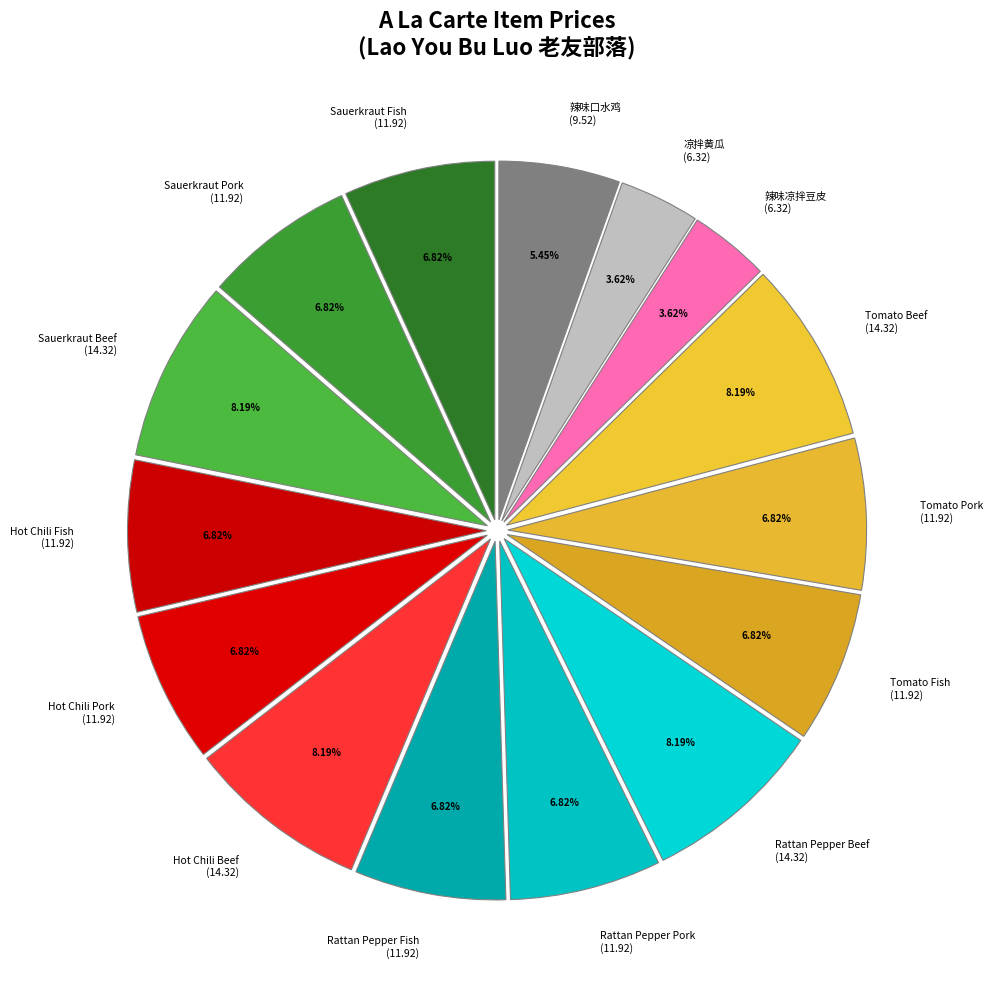

Is Rattan Pepper Beef (14.32) the majority of the pie?

No